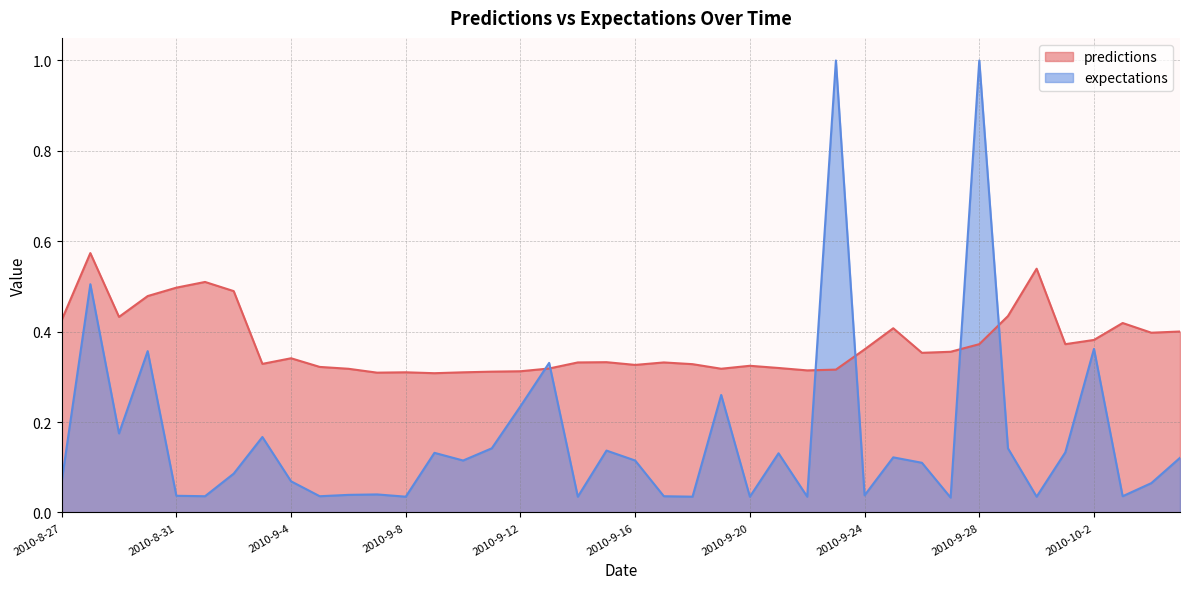

Between 2010-9-28 and 2010-9-26, which is larger?

2010-9-28